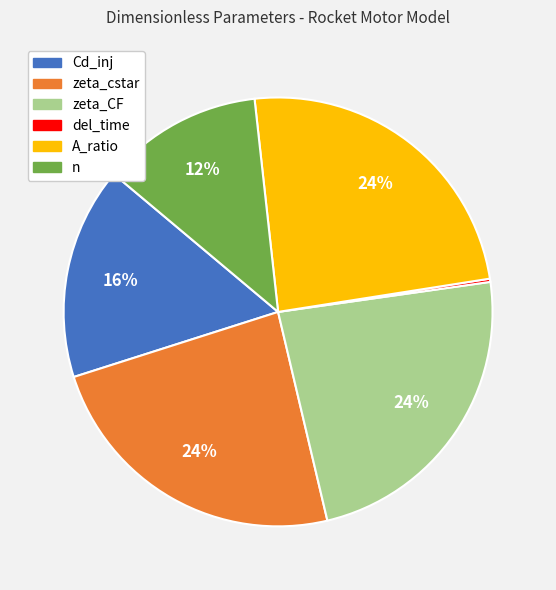

To the nearest percent, what is the difference between the largest and smallest slice percentages?

24%